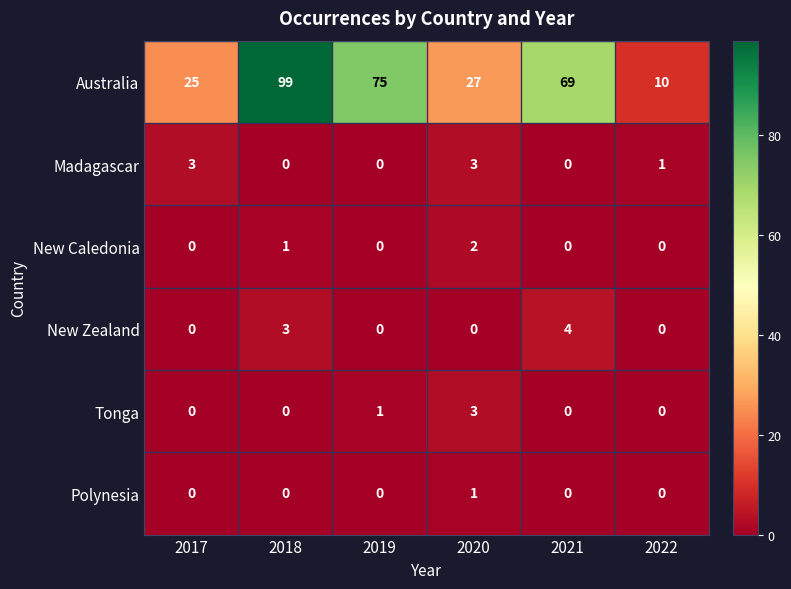

How many distinct data groups are displayed?

6